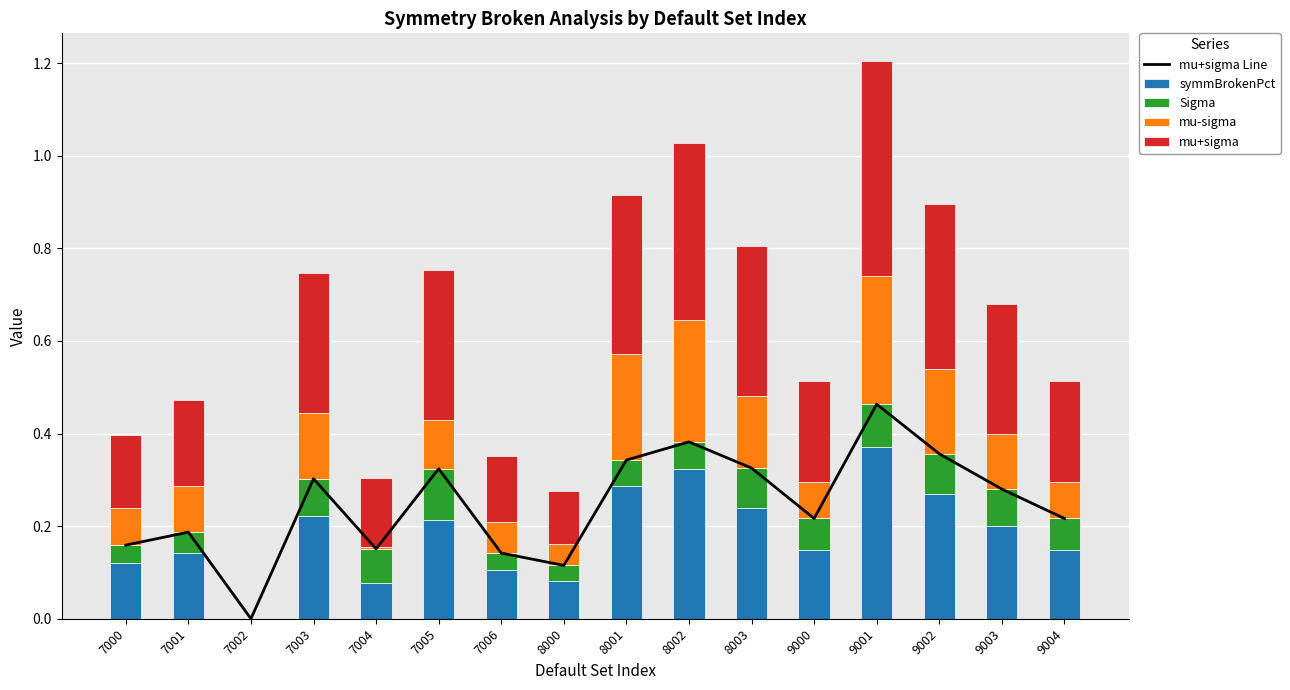

What is the value of the mu-sigma bar at the 1st from the left?

0.1